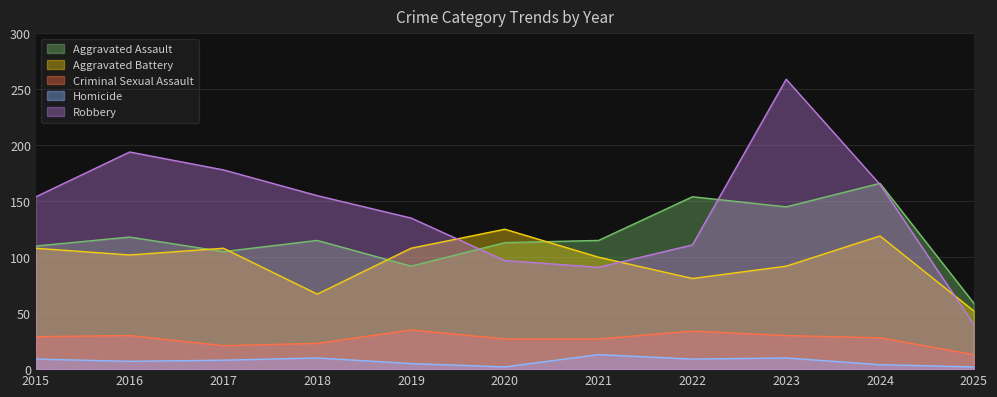

What are all the series names shown in the legend?

Aggravated Assault, Aggravated Battery, Criminal Sexual Assault, Homicide, Robbery